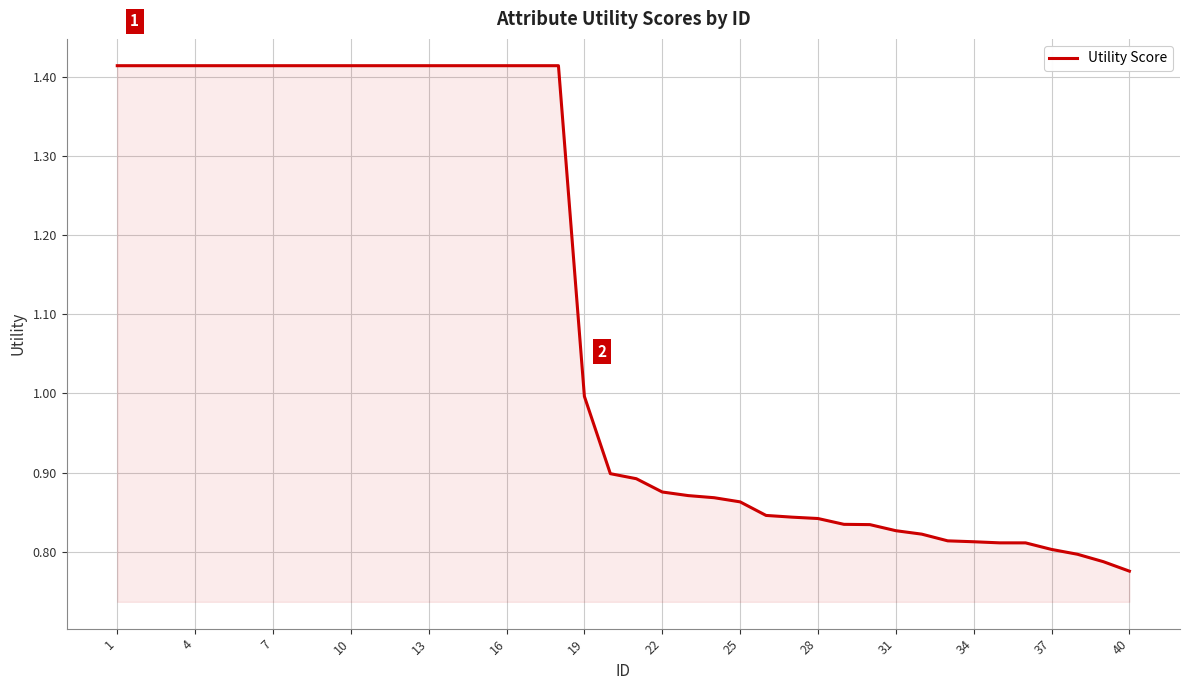

What is the maximum value shown in the chart?

1.4